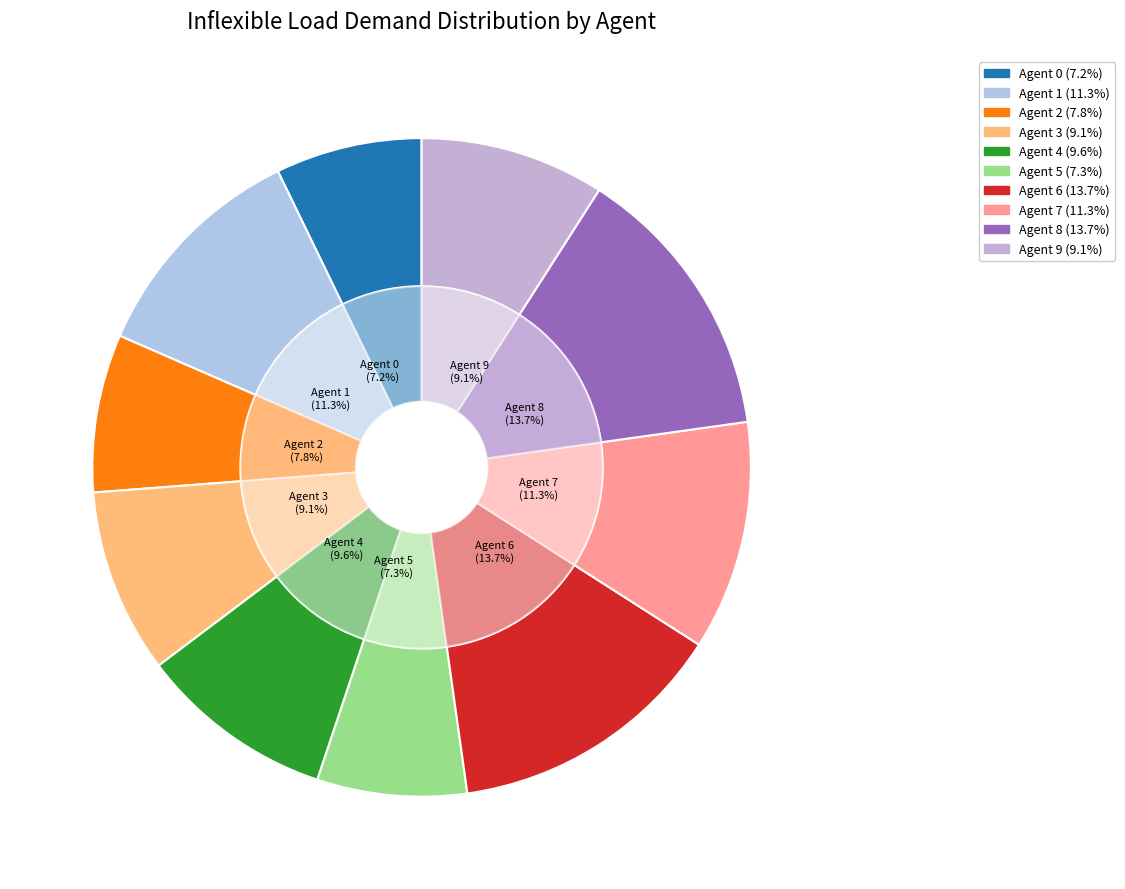

Is there any slice that represents more than half of the pie?

No